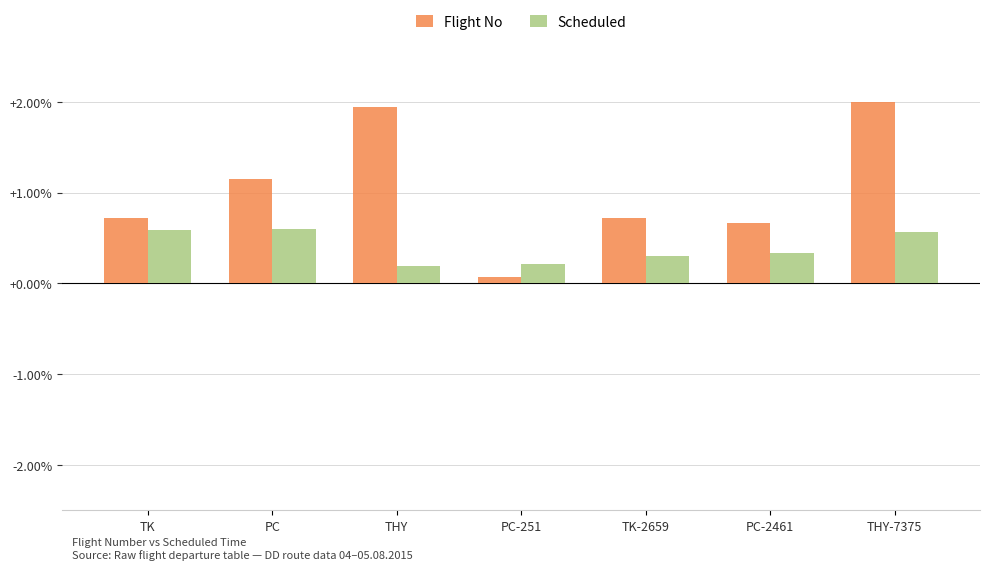

True or false: Scheduled has a value of 0.2 at THY.

True